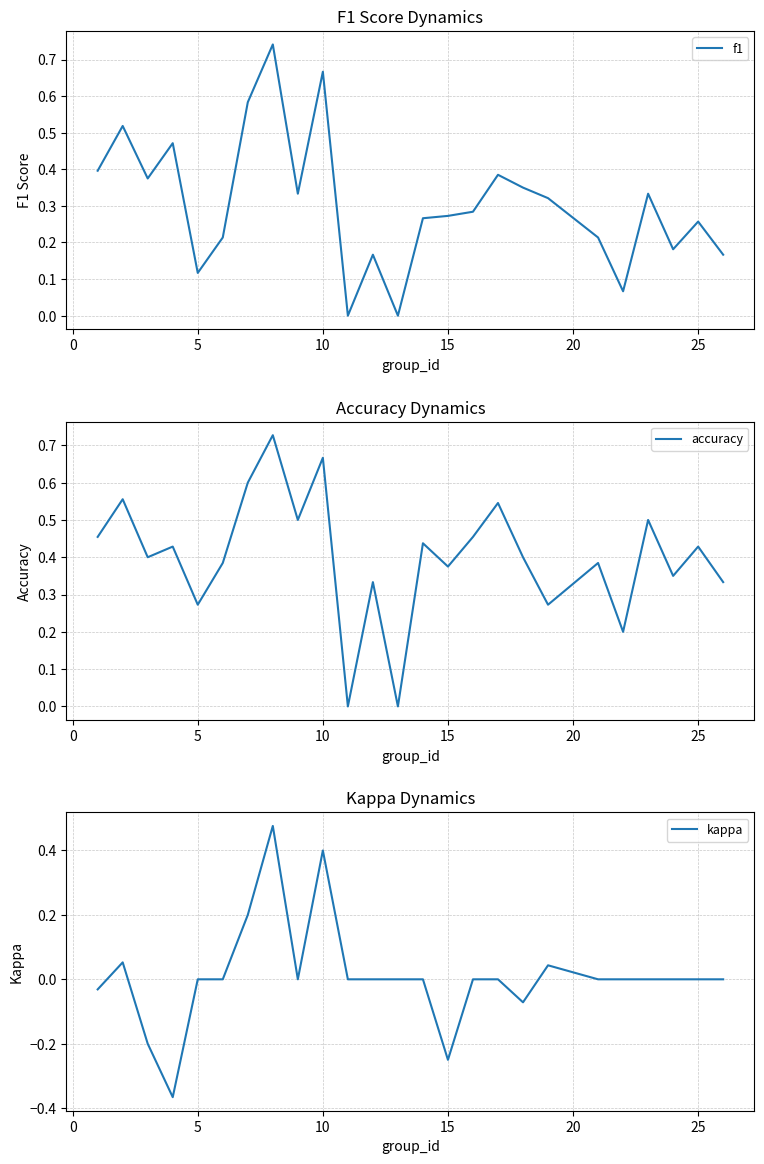

How many values in the f1 series exceed 0?

23